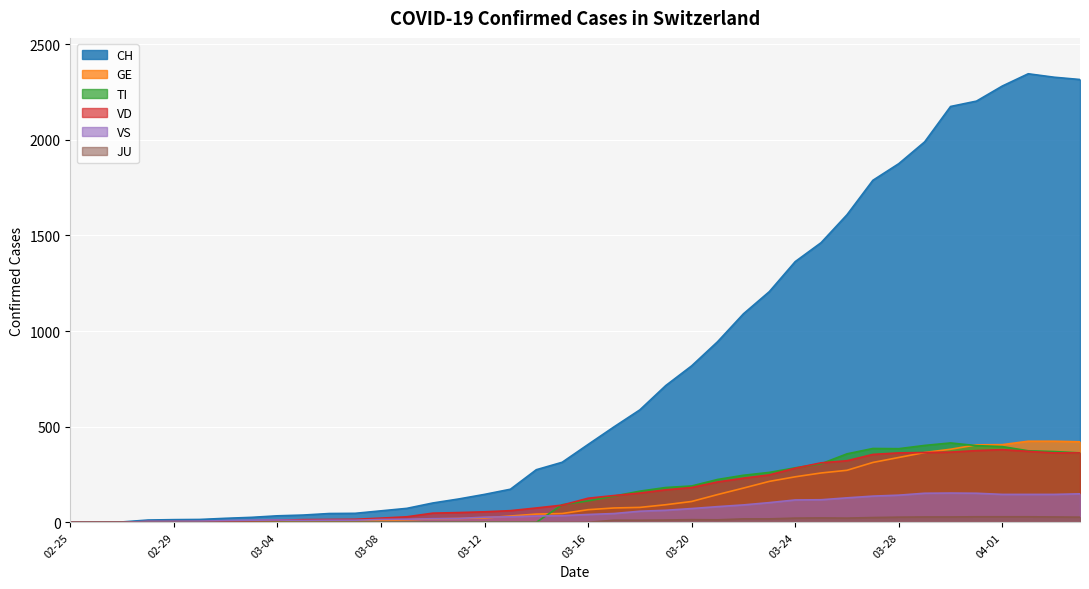

What are all the series names shown in the legend?

CH, GE, TI, VD, VS, JU